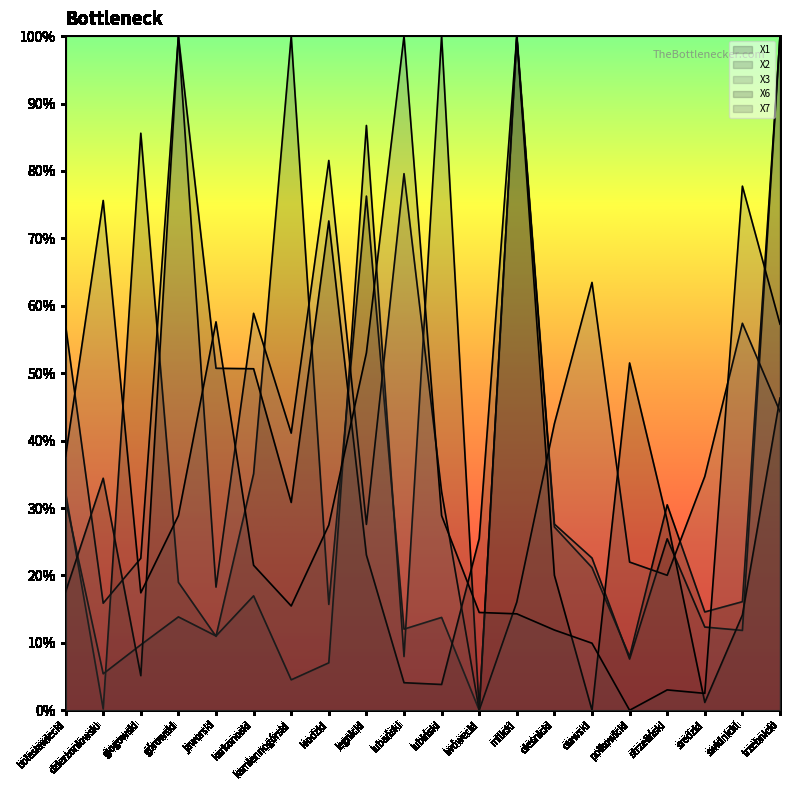

Reading left to right, what are all the values shown in this chart?

X1: bolesławiecki=0.3	dzierżoniowski=0.0	głogowski=0.9	górowski=0.2	jaworski=0.1	karkonoski=0.4	kamiennogórski=1.0	kłodzki=0.2	legnicki=0.8	lubański=0.1	lubiński=0.1	lwówecki=0.0	milicki=1.0	oleśnicki=0.3	oławski=0.2	polkowicki=0.1	strzeliński=0.3	średzki=0.1	świdnicki=0.2	trzebnicki=1.0
X2: bolesławiecki=0.3	dzierżoniowski=0.1	głogowski=0.1	górowski=0.1	jaworski=0.1	karkonoski=0.2	kamiennogórski=0.0	kłodzki=0.1	legnicki=0.9	lubański=0.1	lubiński=1.0	lwówecki=0.0	milicki=1.0	oleśnicki=0.3	oławski=0.2	polkowicki=0.1	strzeliński=0.3	średzki=0.1	świdnicki=0.1	trzebnicki=1.0
X3: bolesławiecki=0.6	dzierżoniowski=0.2	głogowski=0.2	górowski=1.0	jaworski=0.2	karkonoski=0.6	kamiennogórski=0.4	kłodzki=0.8	legnicki=0.3	lubański=0.8	lubiński=0.3	lwówecki=0.0	milicki=0.2	oleśnicki=0.4	oławski=0.6	polkowicki=0.2	strzeliński=0.2	średzki=0.3	świdnicki=0.6	trzebnicki=0.4
X6: bolesławiecki=0.2	dzierżoniowski=0.3	głogowski=0.1	górowski=1.0	jaworski=0.5	karkonoski=0.5	kamiennogórski=0.3	kłodzki=0.7	legnicki=0.2	lubański=0.0	lubiński=0.0	lwówecki=0.3	milicki=1.0	oleśnicki=0.2	oławski=0.0	polkowicki=0.5	strzeliński=0.3	średzki=0.0	świdnicki=0.1	trzebnicki=0.5
X7: bolesławiecki=0.4	dzierżoniowski=0.8	głogowski=0.2	górowski=0.3	jaworski=0.6	karkonoski=0.2	kamiennogórski=0.2	kłodzki=0.3	legnicki=0.5	lubański=1.0	lubiński=0.3	lwówecki=0.1	milicki=0.1	oleśnicki=0.1	oławski=0.1	polkowicki=0.0	strzeliński=0.0	średzki=0.0	świdnicki=0.8	trzebnicki=0.6